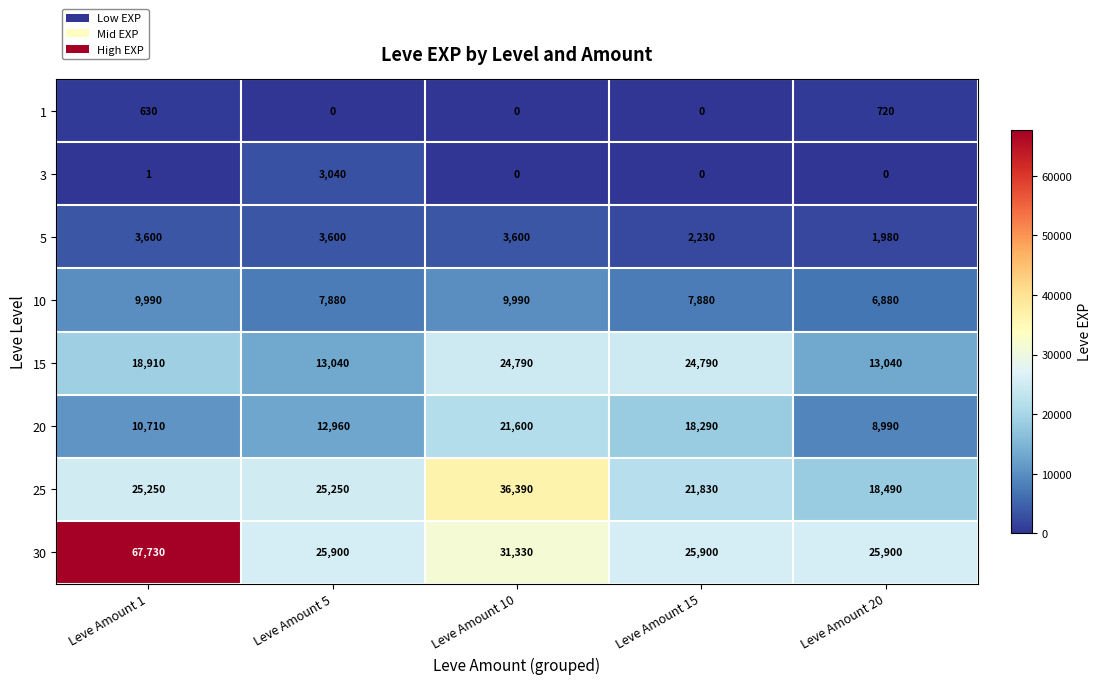

Rank the series by their maximum value, from highest to lowest.

30, 25, 15, 20, 10, 5, 3, 1